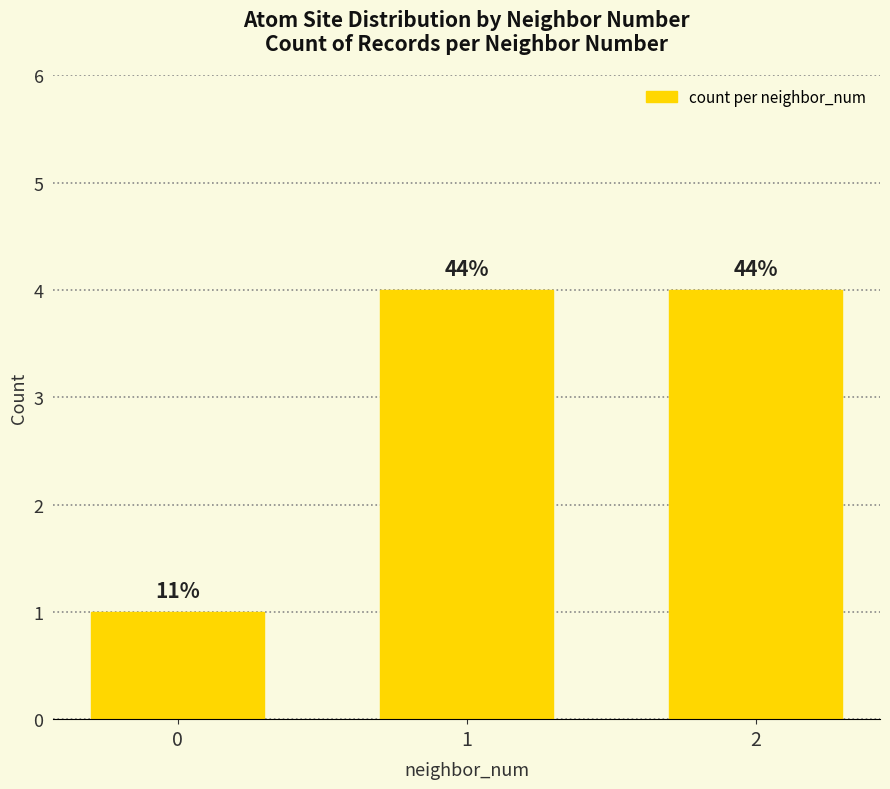

What is the ratio of the value at 2 to the value at 1?

1.0